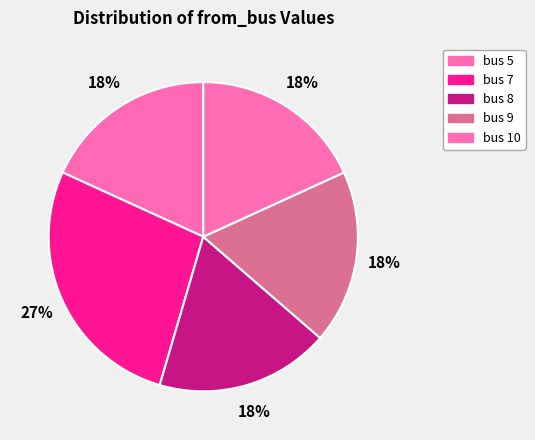

Which slice is the largest?

bus 7